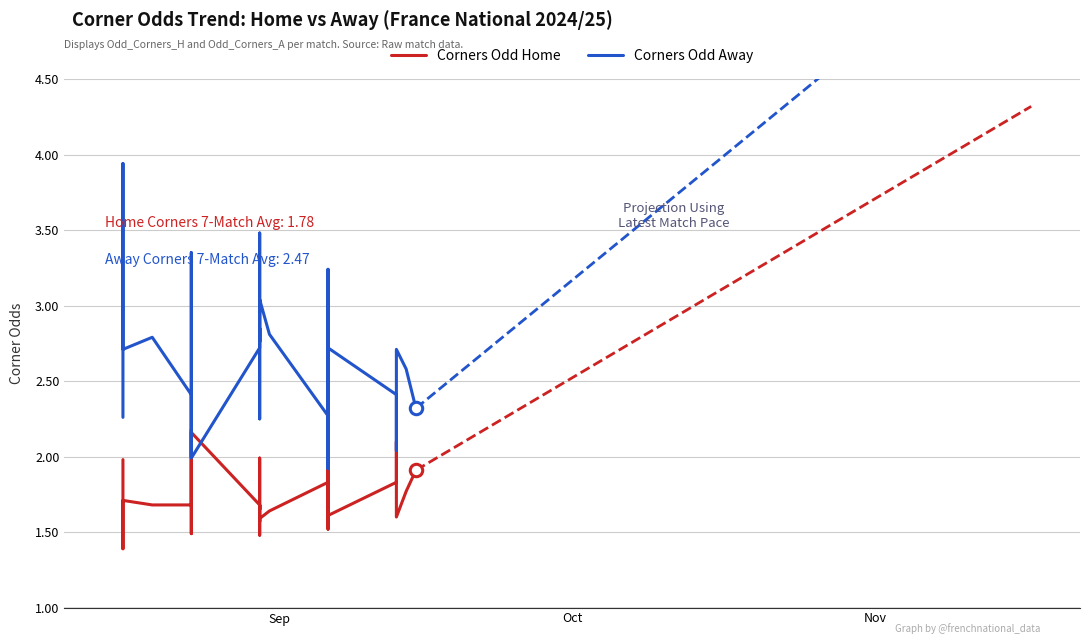

At how many categories does at least one series exceed 2?

35